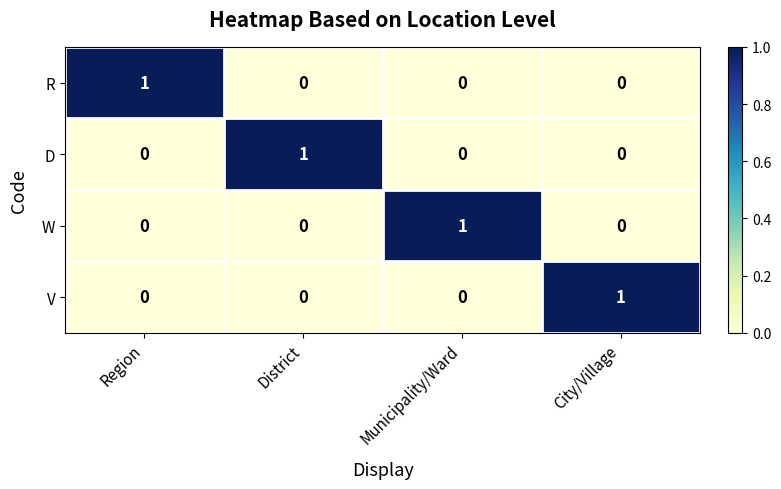

Count the number of categories in the chart.

4